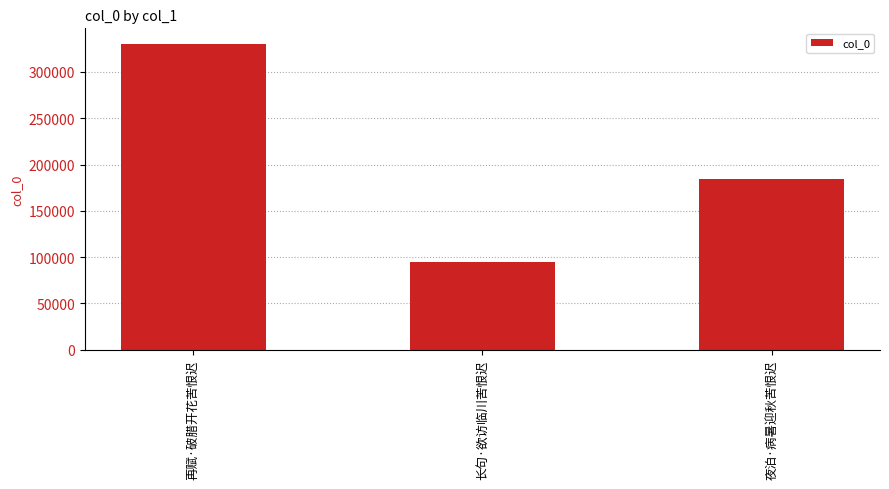

Reading right to left, extract all data points from this chart.

184558	95132	330526